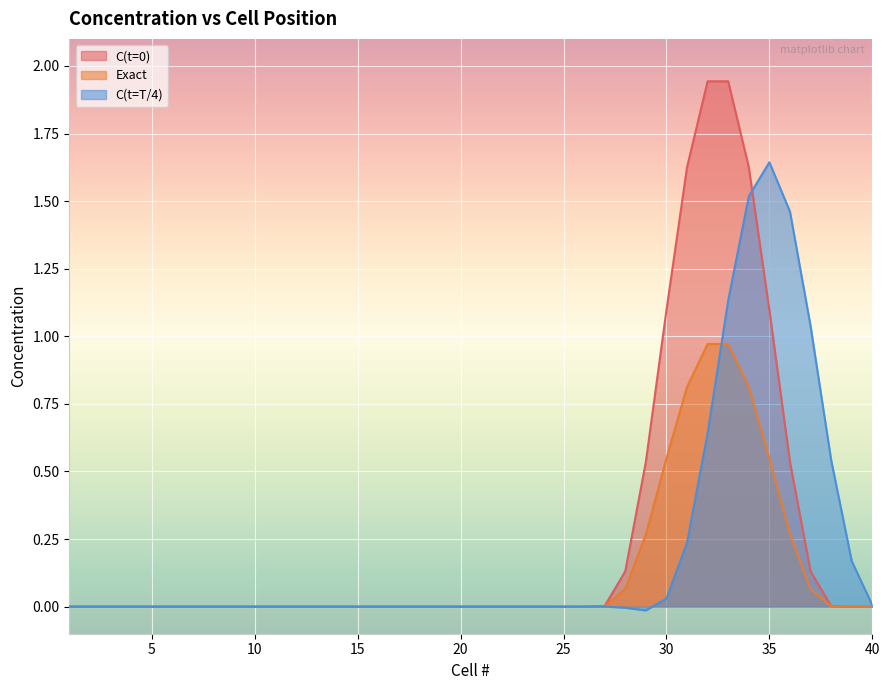

How many data points does each series have?

40